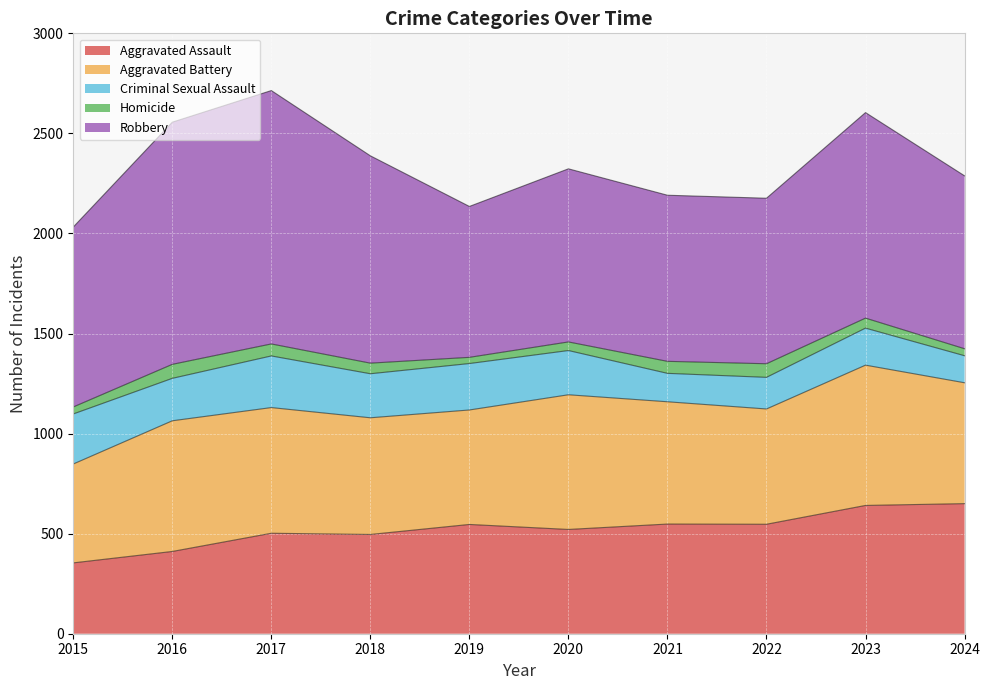

What is the average value of the Aggravated Battery series?

610